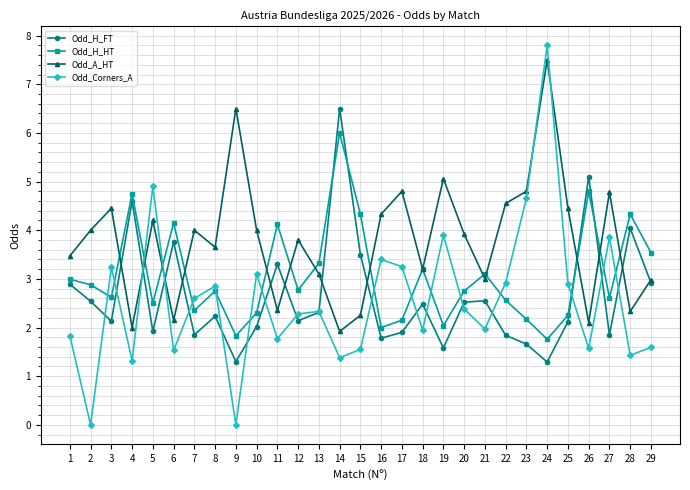

Rank the series at 22 from highest to lowest value.

Odd_A_HT, Odd_Corners_A, Odd_H_HT, Odd_H_FT